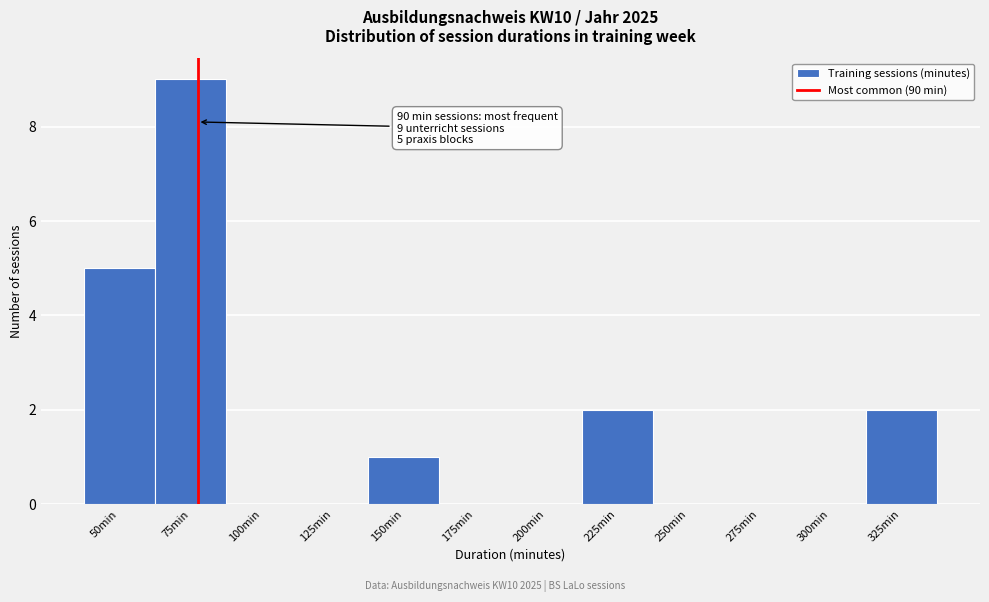

Reading right to left, what are all the values shown in this chart?

325min=2	300min=0	275min=0	250min=0	225min=2	200min=0	175min=0	150min=1	125min=0	100min=0	75min=9	50min=5